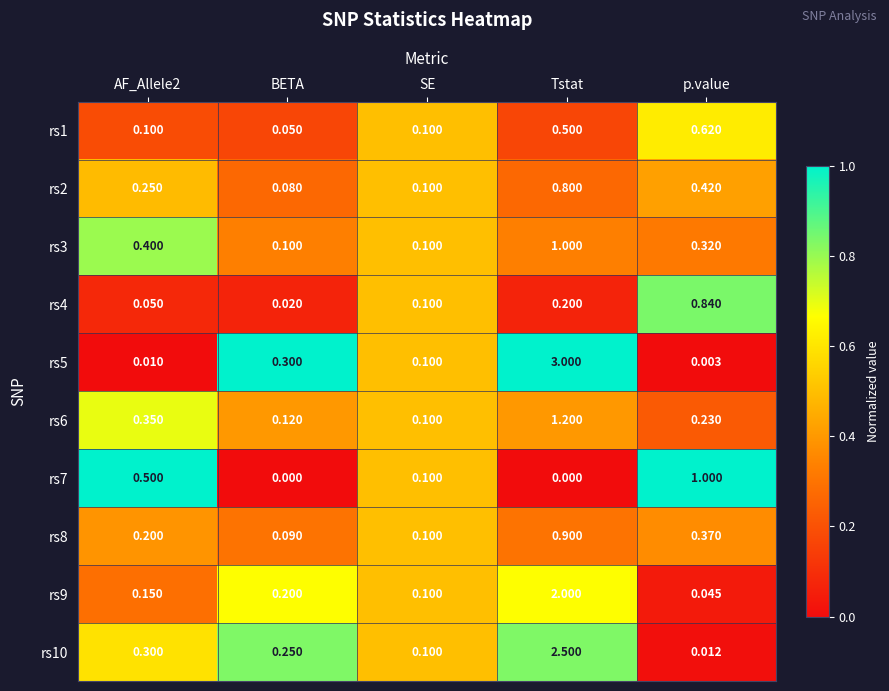

At which category is the sum across all series the highest?

Tstat